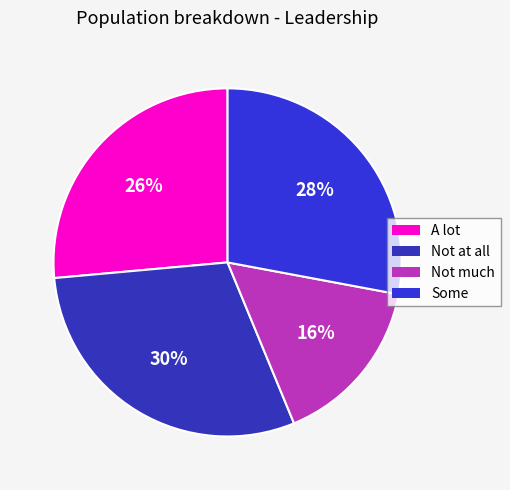

To the nearest percent, what is the average slice percentage?

25%